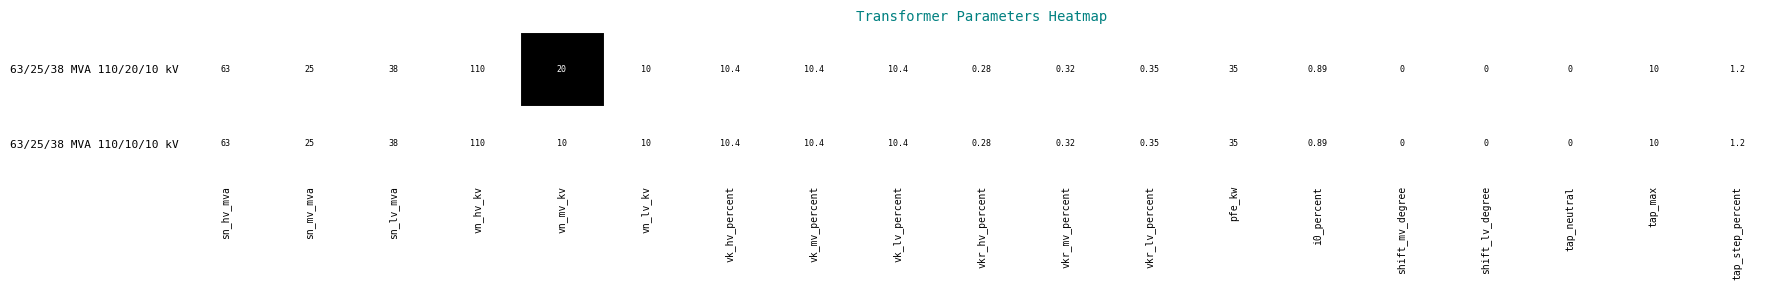

At which label does 63/25/38 MVA 110/10/10 kV first exceed 10?

sn_hv_mva